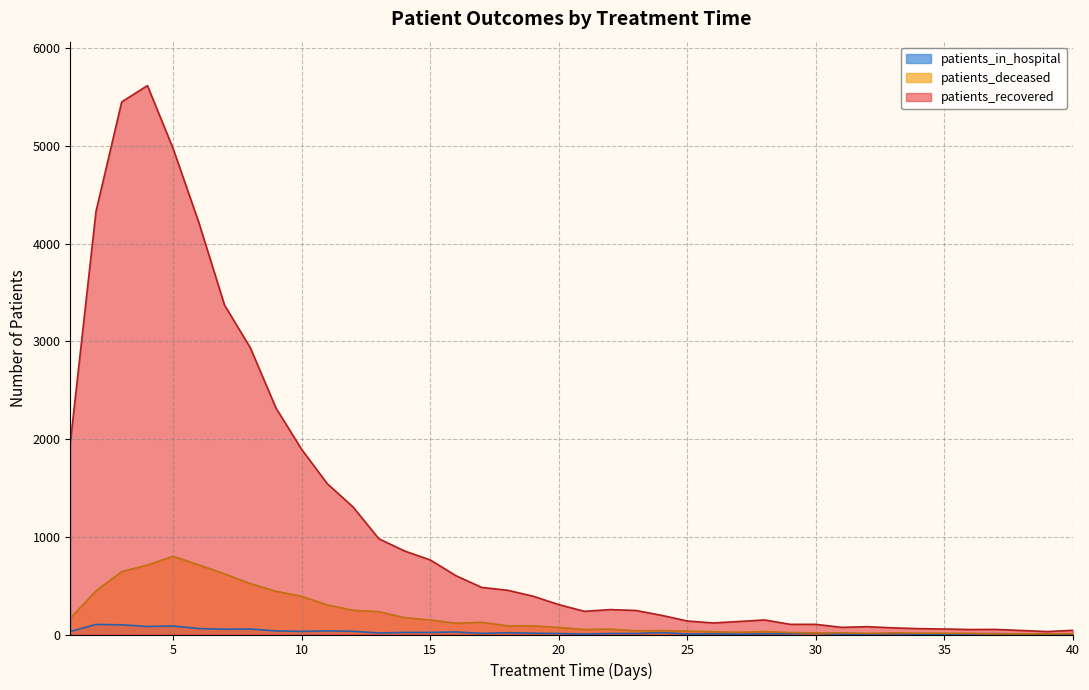

What is the value of the patients_deceased point at the 11th from the left?

302